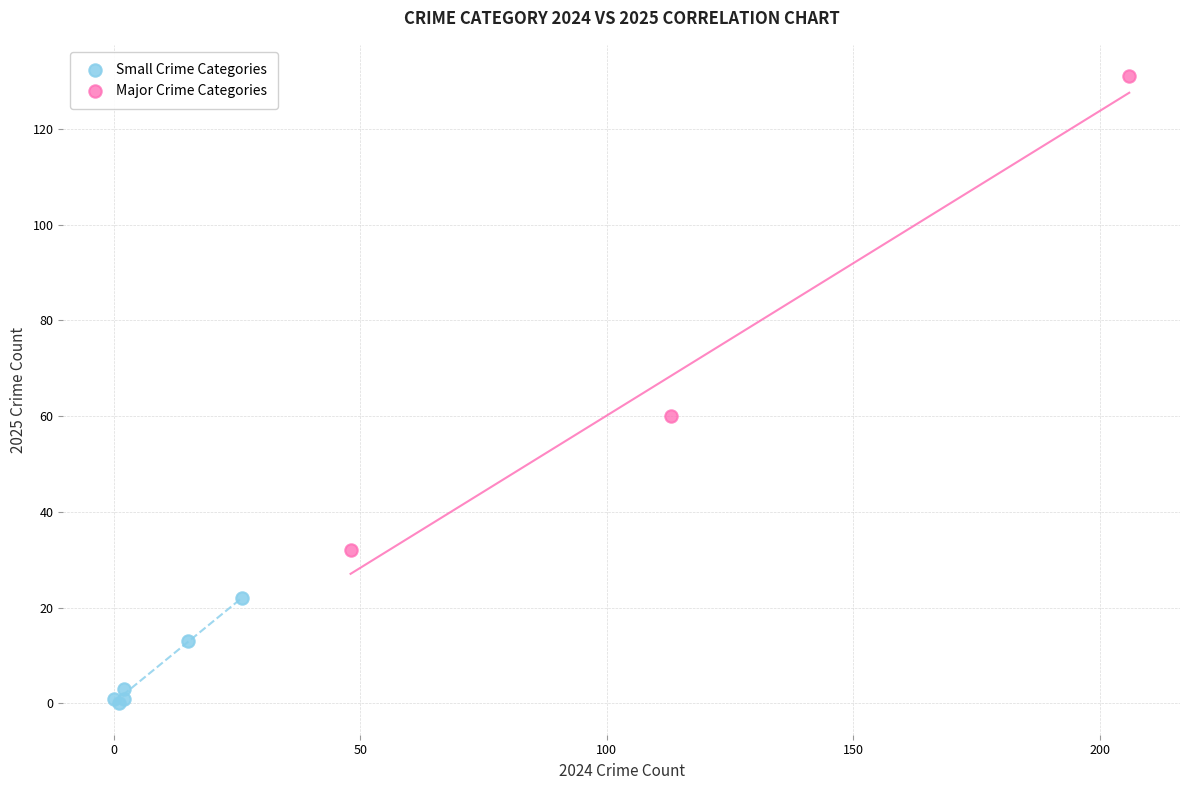

What are all the series names shown in the legend?

Small Crime Categories, Major Crime Categories